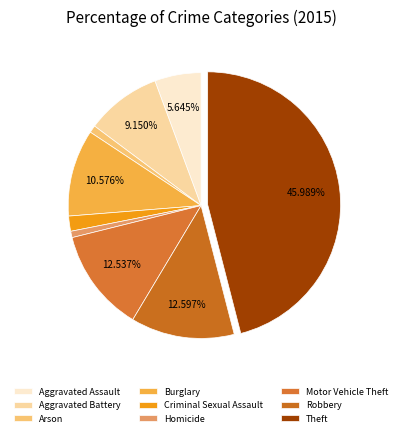

To the nearest percent, what is the difference between the Robbery and Theft slice percentages?

33%